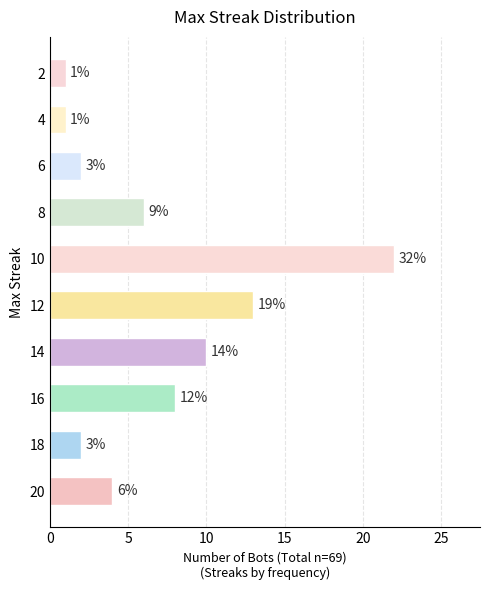

Are the bars horizontal?

Yes